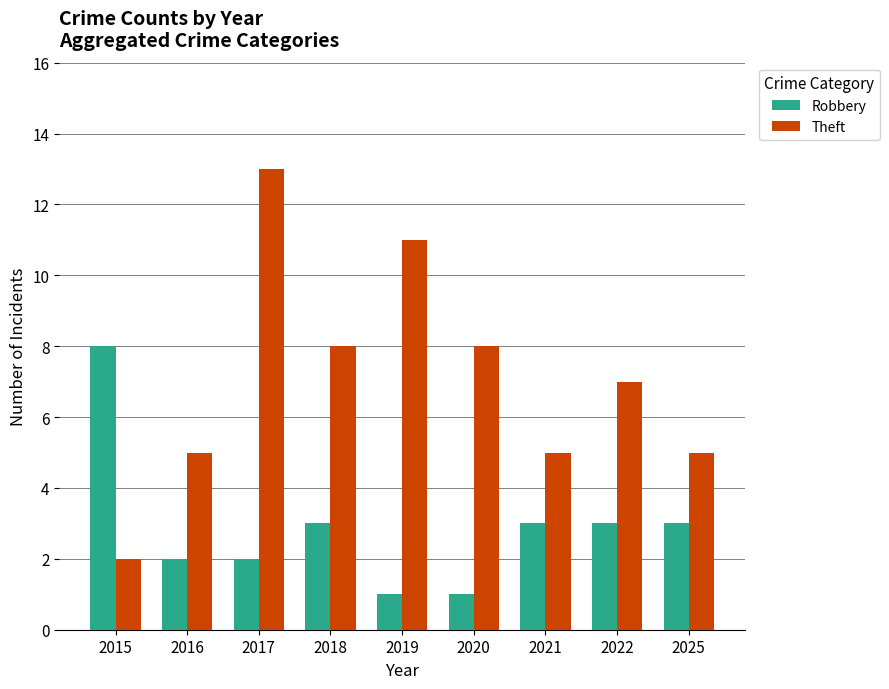

What is the sum of the Robbery values at 2025 and 2016?

5